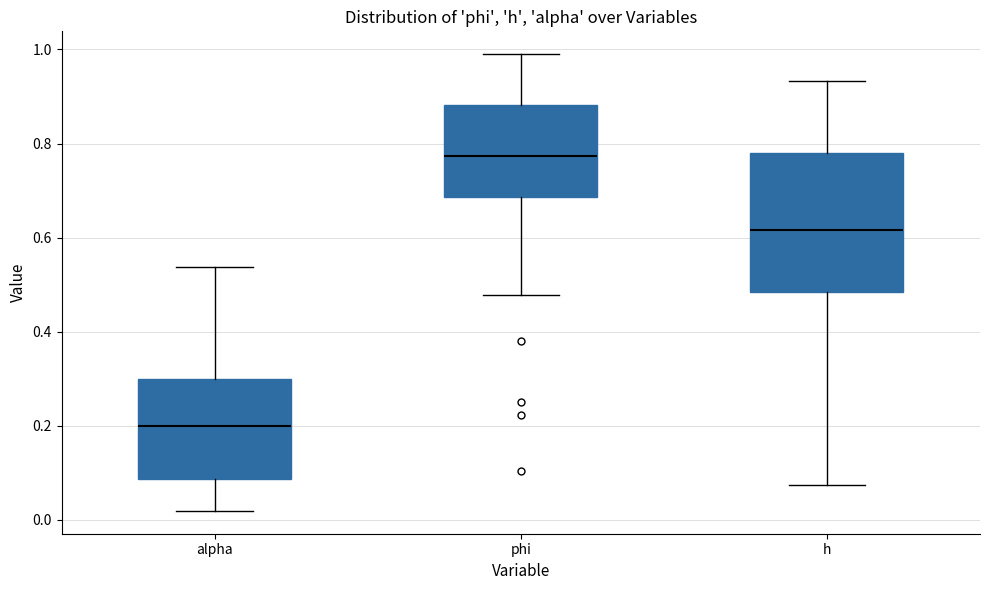

Which box has the lowest median line?

alpha